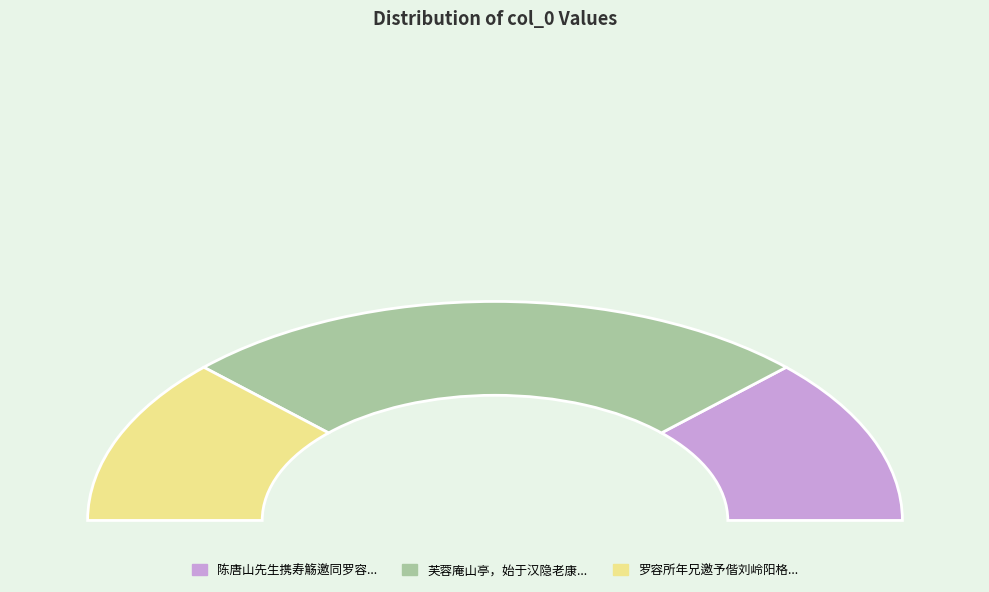

Which has a higher value, 陈唐山先生携寿觞邀同罗容所邝五岭何古林林艾陵四先生东山寺谈易 or 芙蓉庵山亭，始于汉隐老康容所居。后葛仙翁炼丹于此，灶尚存，旁有石煤如豆?

芙蓉庵山亭，始于汉隐老康容所居。后葛仙翁炼丹于此，灶尚存，旁有石煤如豆